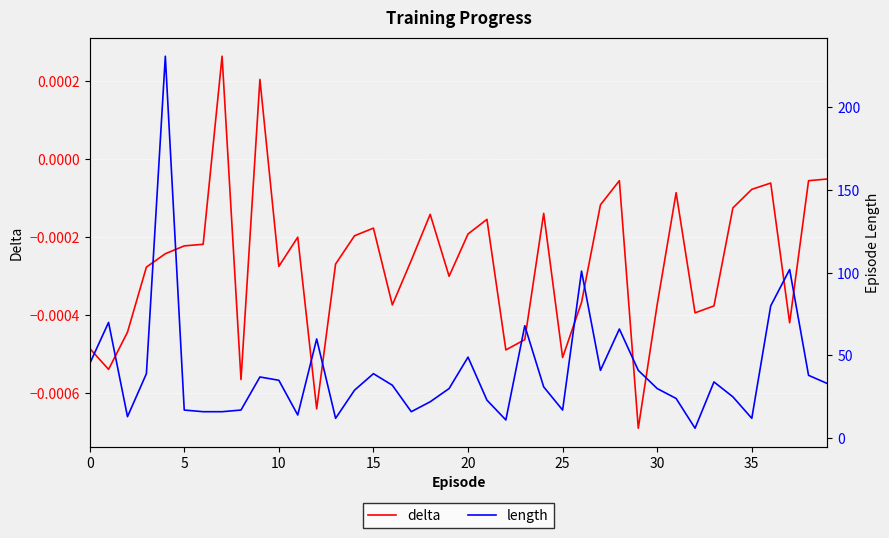

What is the difference between the maximum and minimum values in the length series?

225.0